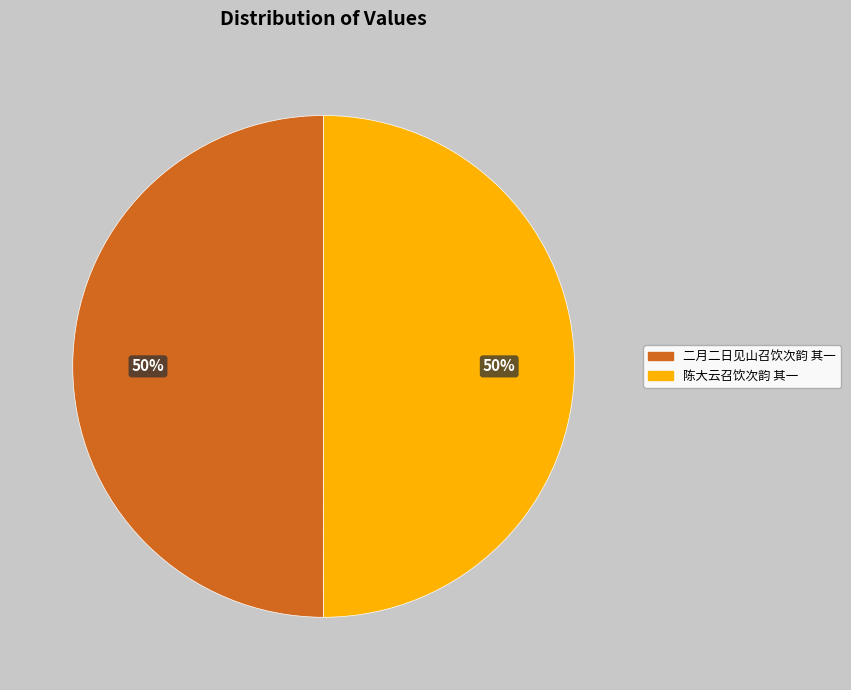

What is the ratio of the value at 陈大云召饮次韵 其一 to the value at 二月二日见山召饮次韵 其一?

1.0